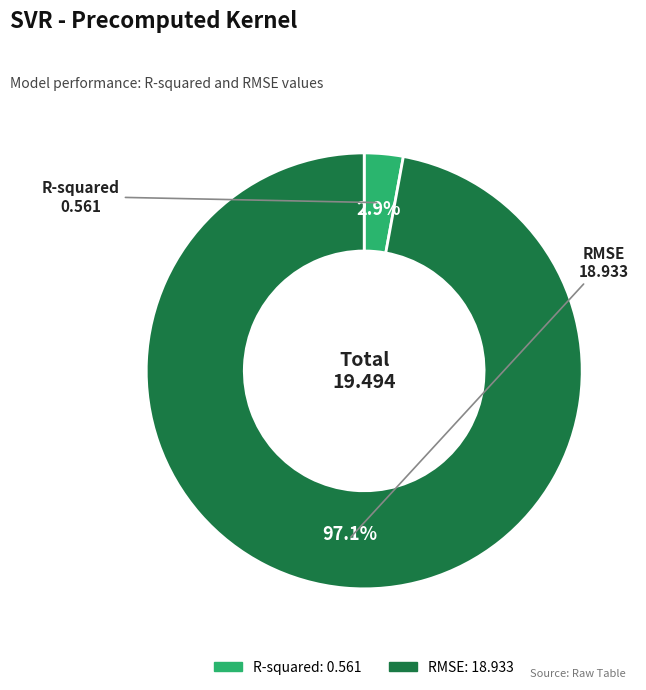

How many slices are in this pie chart?

2